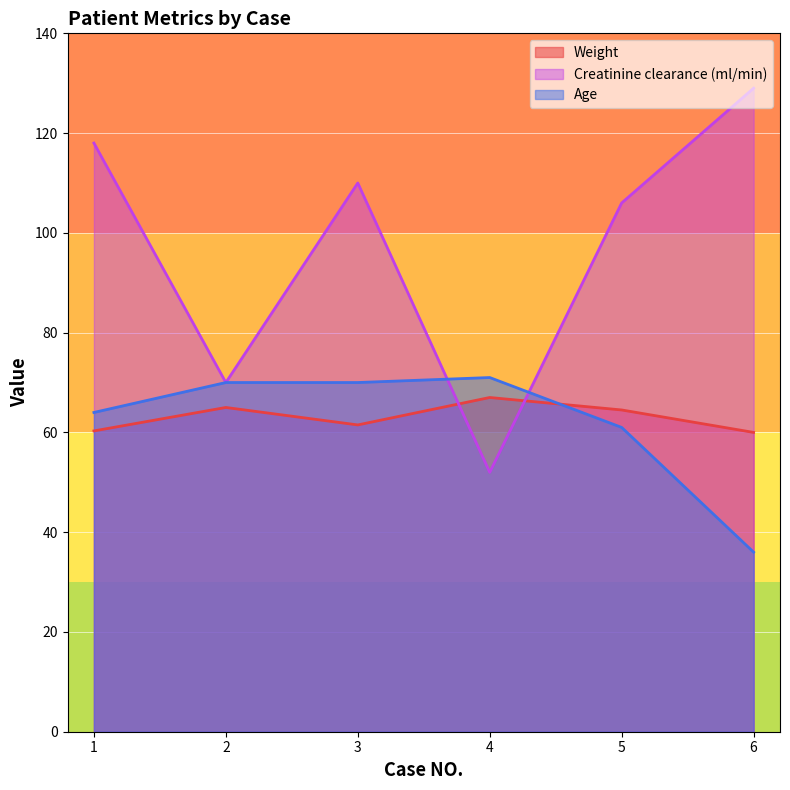

Which category has the lowest value across all series?

6